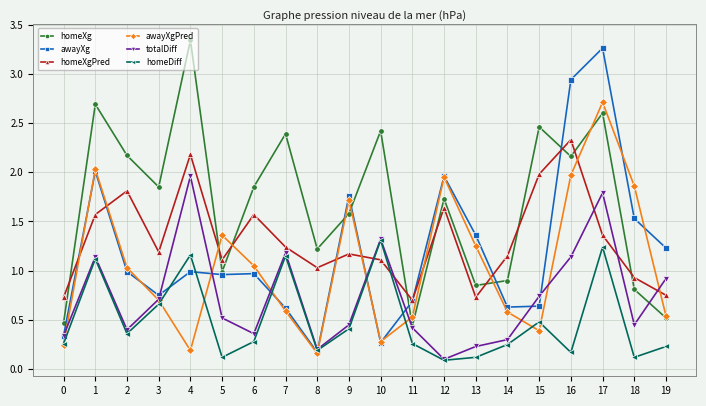

At which category is the sum across all series the highest?

17